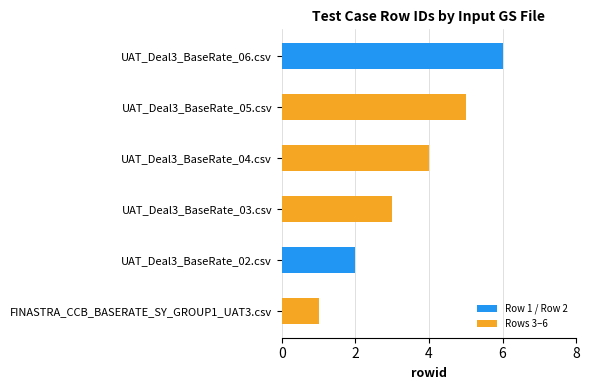

What is the label of the 6th bar from the right?

FINASTRA_CCB_BASERATE_SY_GROUP1_UAT3.csv